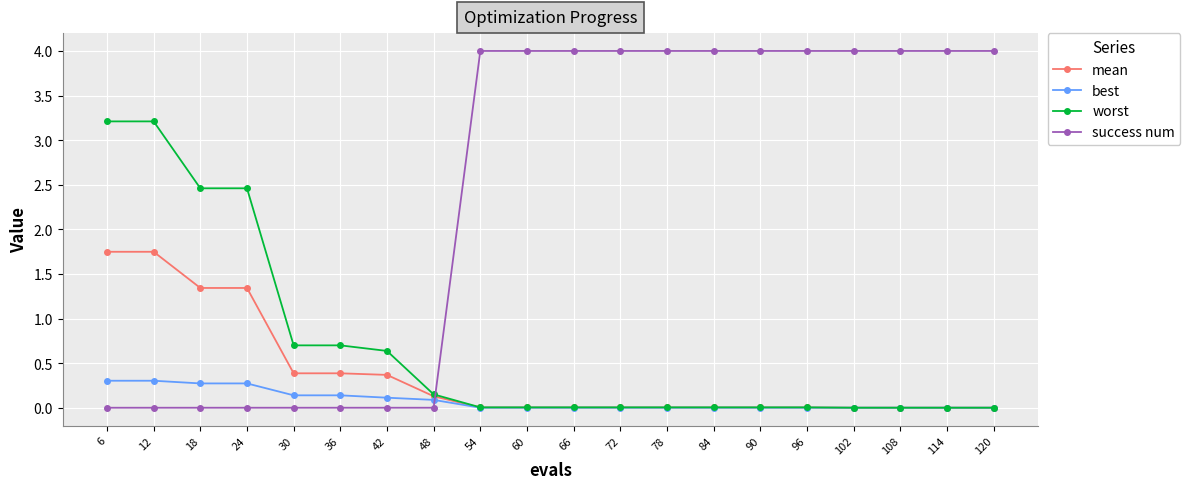

Between 6 and 42, which series saw the biggest shift?

worst